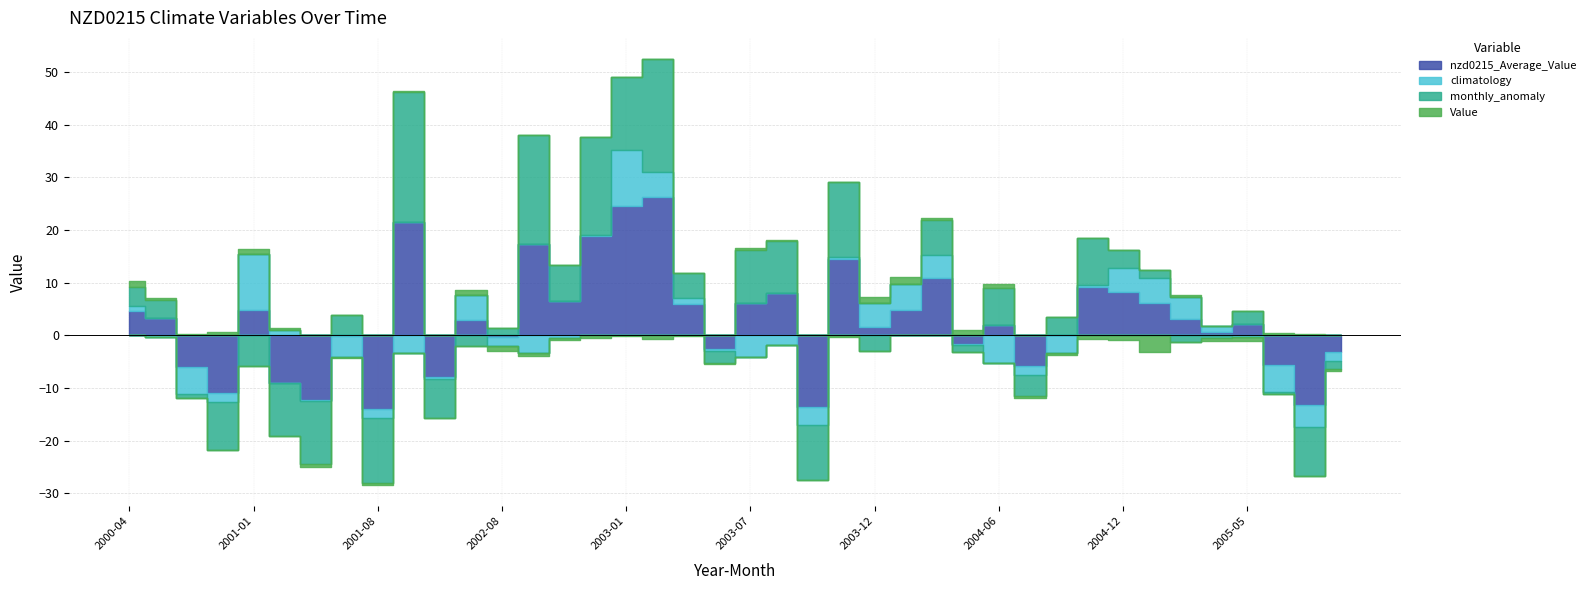

What are all the series names shown in the legend?

nzd0215_Average_Value, climatology, monthly_anomaly, Value